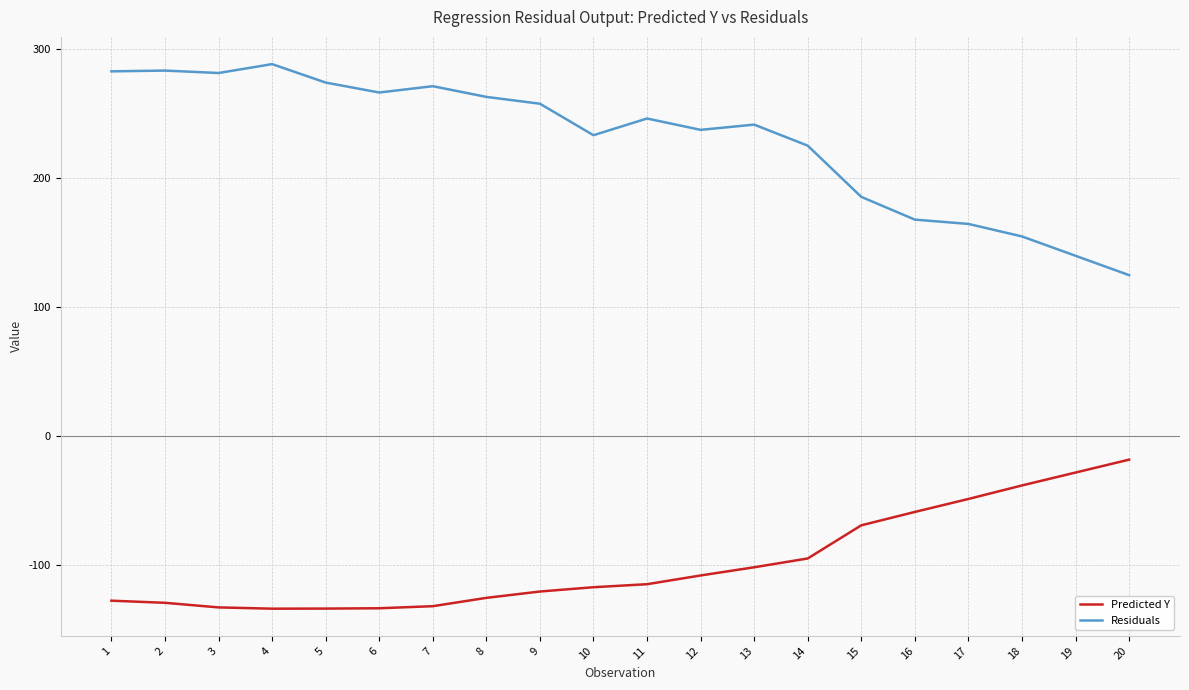

True or false: Residuals has more than 2 points higher than both neighbors.

True